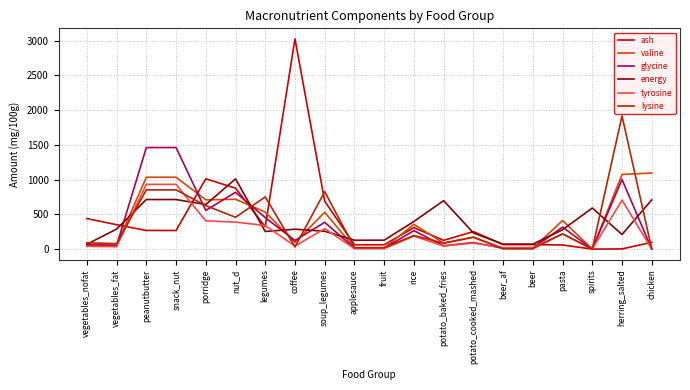

What is the difference between the maximum and second lowest values in the ash series?

3024.9